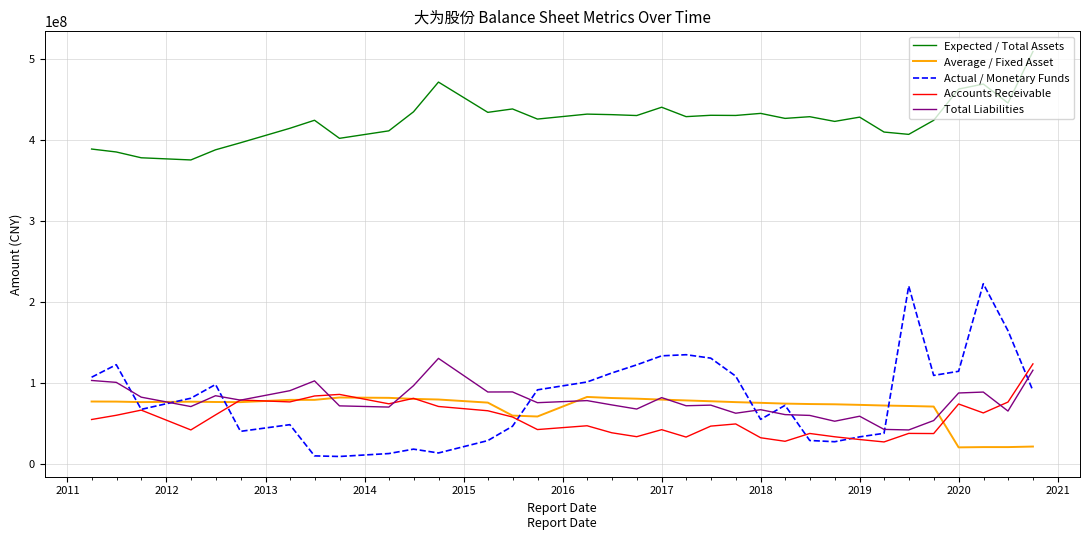

What is the smallest value displayed?

9687295.0